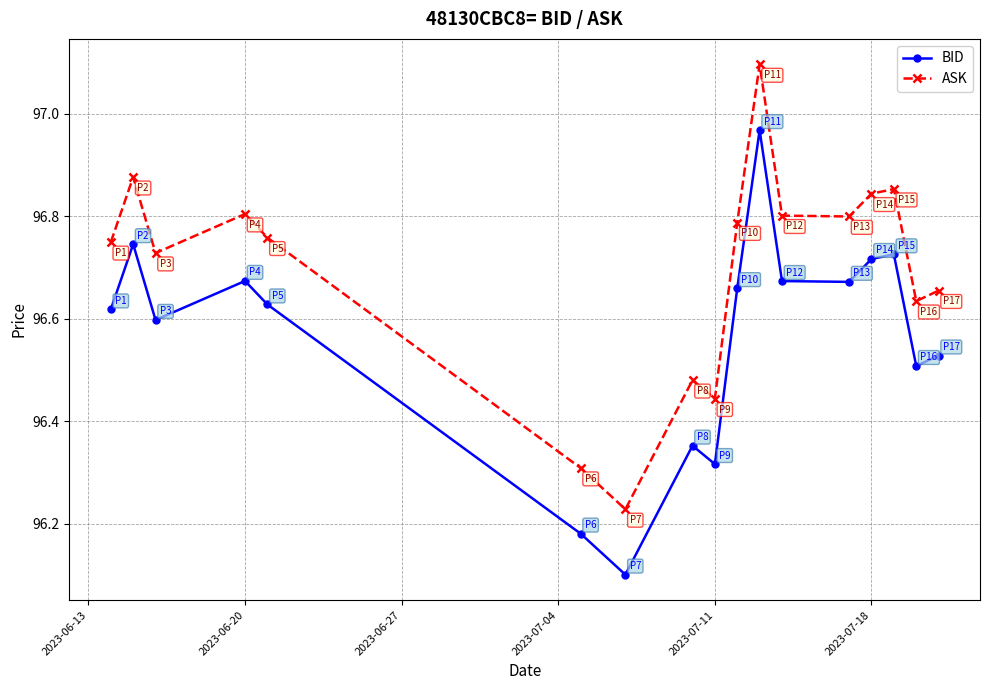

What are all the series names shown in the legend?

BID, ASK